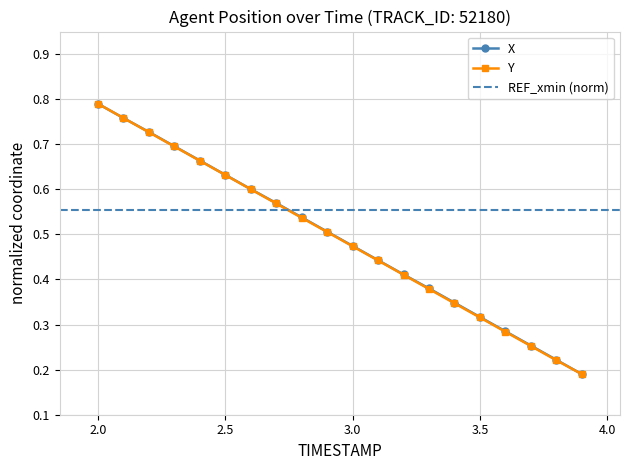

Is the value of Y at 2.8 greater than the value of X at 2.5?

No